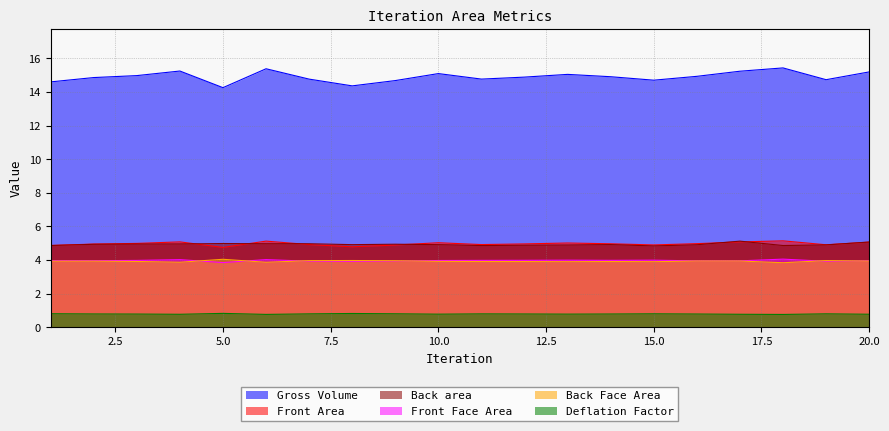

Which series changed the most between 5 and 7?

Front Area